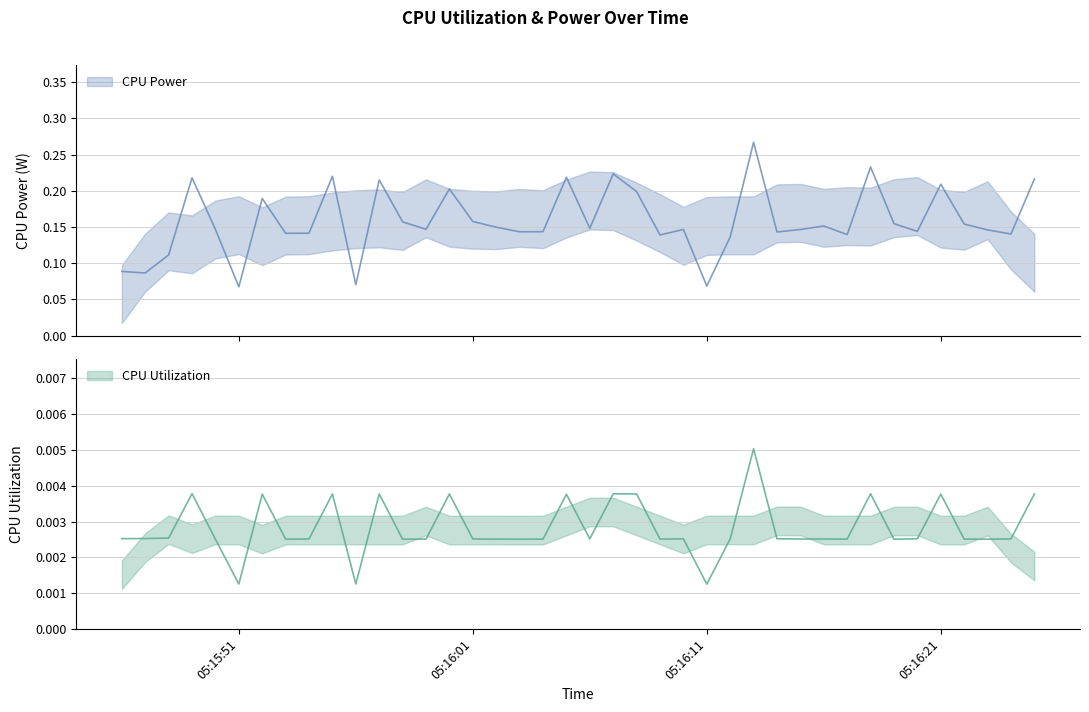

List the labels in order of CPU Utilization value, largest first.

2025-03-25 05:16:13, 2025-03-25 05:15:49, 2025-03-25 05:16:07, 2025-03-25 05:16:18, 2025-03-25 05:15:55, 2025-03-25 05:15:57, 2025-03-25 05:16:00, 2025-03-25 05:16:08, 2025-03-25 05:16:25, 2025-03-25 05:15:52, 2025-03-25 05:16:21, 2025-03-25 05:16:05, 2025-03-25 05:15:48, 2025-03-25 05:15:47, 2025-03-25 05:15:46, 2025-03-25 05:16:14, 2025-03-25 05:16:20, 2025-03-25 05:16:06, 2025-03-25 05:16:10, 2025-03-25 05:16:12, 2025-03-25 05:16:24, 2025-03-25 05:15:54, 2025-03-25 05:16:01, 2025-03-25 05:16:15, 2025-03-25 05:16:16, 2025-03-25 05:15:53, 2025-03-25 05:15:59, 2025-03-25 05:16:02, 2025-03-25 05:16:04, 2025-03-25 05:16:09, 2025-03-25 05:16:17, 2025-03-25 05:16:22, 2025-03-25 05:15:50, 2025-03-25 05:15:58, 2025-03-25 05:16:03, 2025-03-25 05:16:19, 2025-03-25 05:16:23, 2025-03-25 05:15:51, 2025-03-25 05:15:56, 2025-03-25 05:16:11